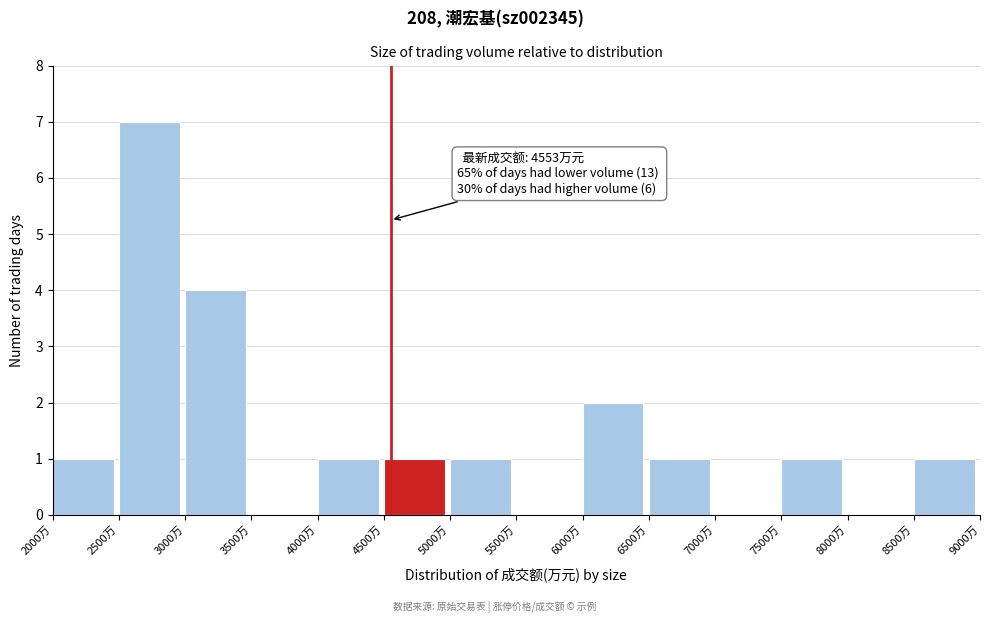

Over which range of the x-axis is the bar tallest?

2500 to 3000